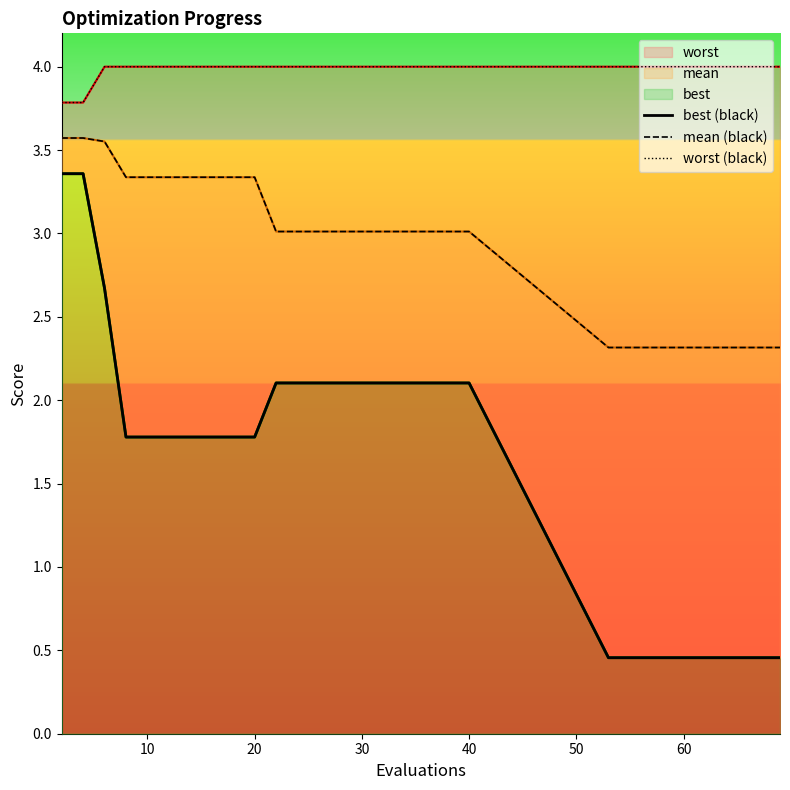

How many data points in mean (black) are above 3?

20